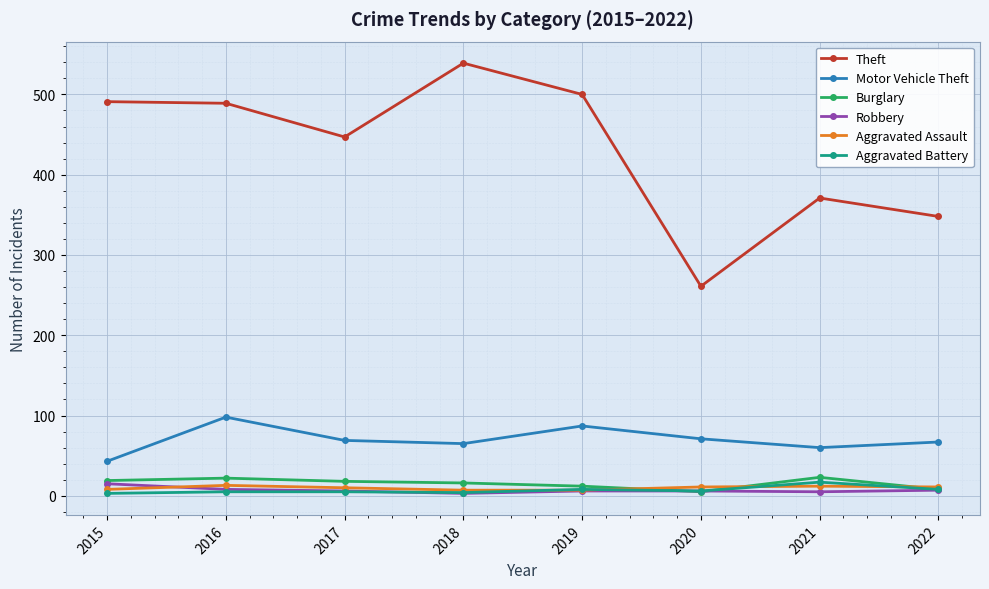

What are all the series names shown in the legend?

Theft, Motor Vehicle Theft, Burglary, Robbery, Aggravated Assault, Aggravated Battery